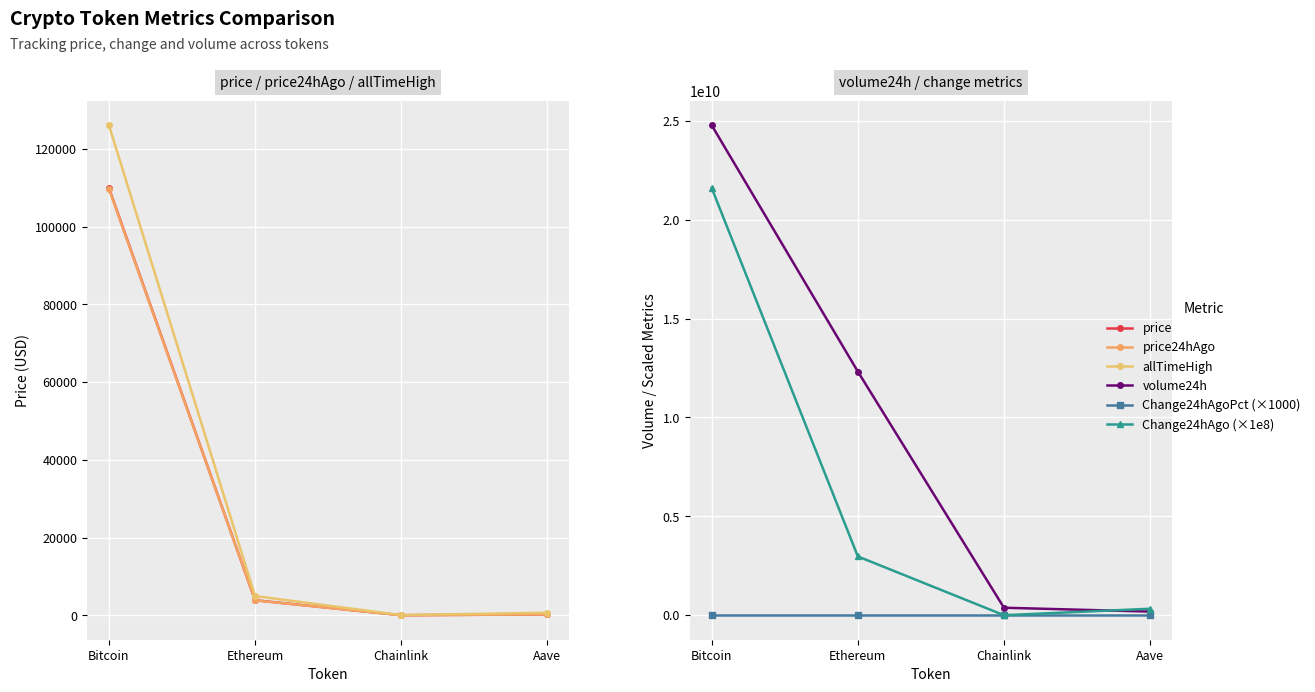

Does the chart display data point markers on the line(s)?

Yes